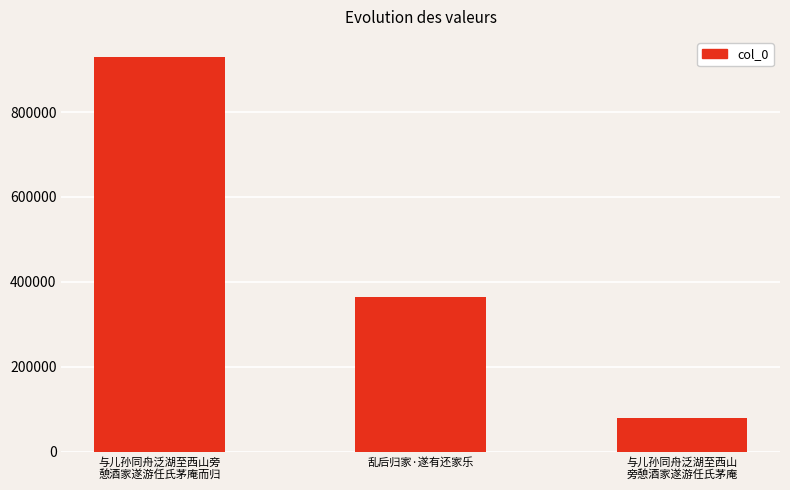

What is the sum of all values?

1375090